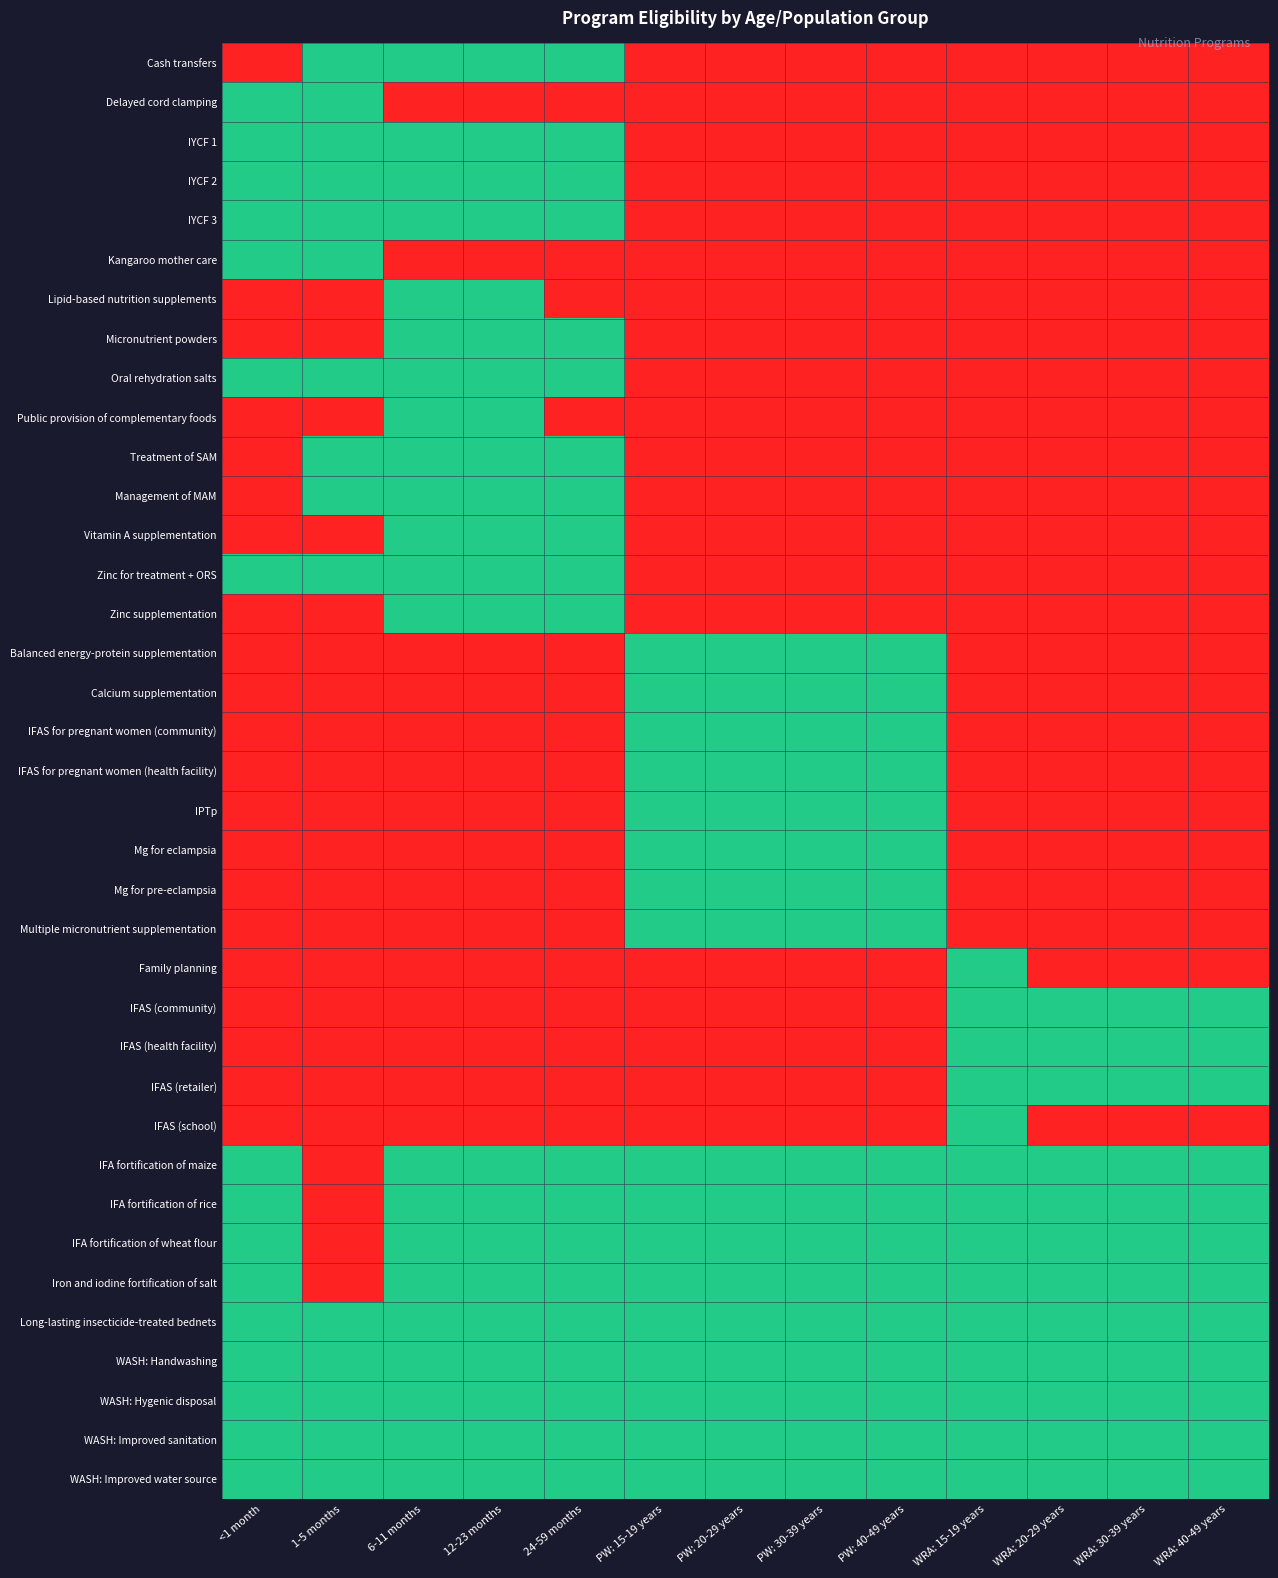

Rank the series at PW: 15-19 years from highest to lowest value.

Balanced energy-protein supplementation, Calcium supplementation, IFAS for pregnant women (community), IFAS for pregnant women (health facility), IPTp, Mg for eclampsia, Mg for pre-eclampsia, Multiple micronutrient supplementation, IFA fortification of maize, IFA fortification of rice, IFA fortification of wheat flour, Iron and iodine fortification of salt, Long-lasting insecticide-treated bednets, WASH: Handwashing, WASH: Hygenic disposal, WASH: Improved sanitation, WASH: Improved water source, Cash transfers, Delayed cord clamping, IYCF 1, IYCF 2, IYCF 3, Kangaroo mother care, Lipid-based nutrition supplements, Micronutrient powders, Oral rehydration salts, Public provision of complementary foods, Treatment of SAM, Management of MAM, Vitamin A supplementation, Zinc for treatment + ORS, Zinc supplementation, Family planning, IFAS (community), IFAS (health facility), IFAS (retailer), IFAS (school)